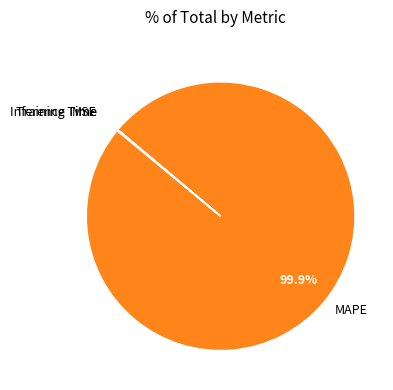

Is there a majority slice in this chart?

Yes